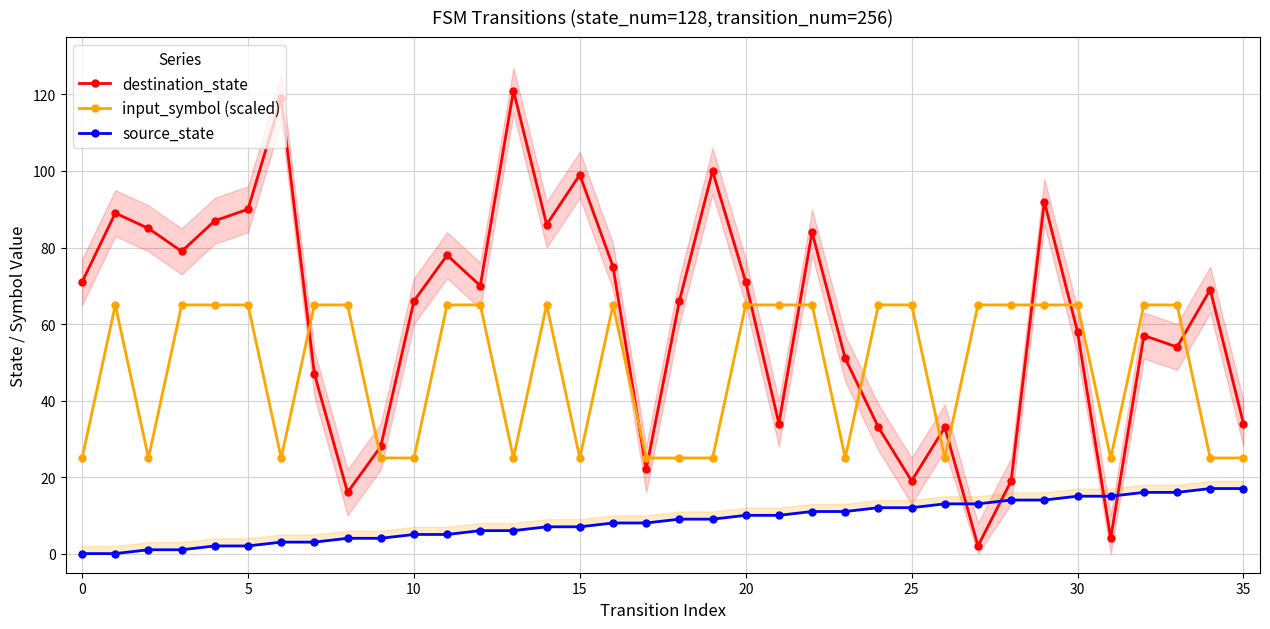

True or false: input_symbol (scaled) has a value of 25 at 10.

True